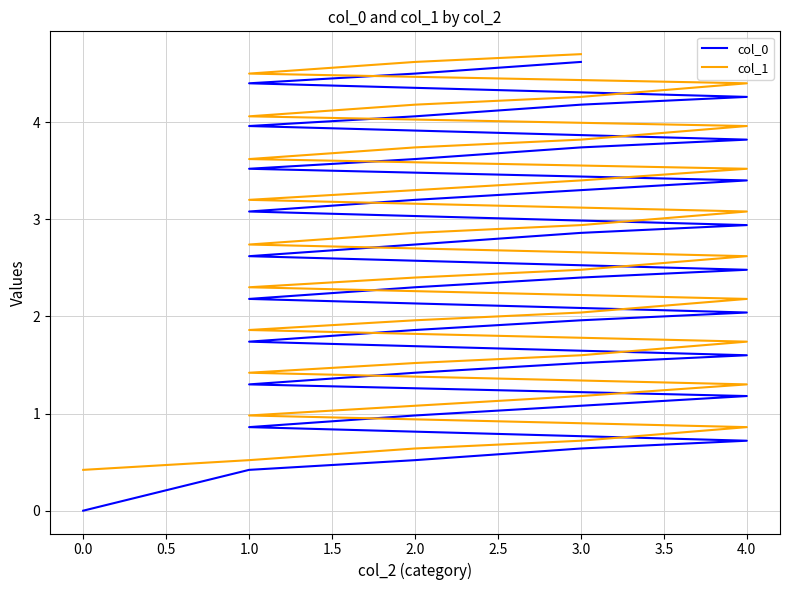

What is the difference between the second highest and minimum values in the col_0 series?

4.5